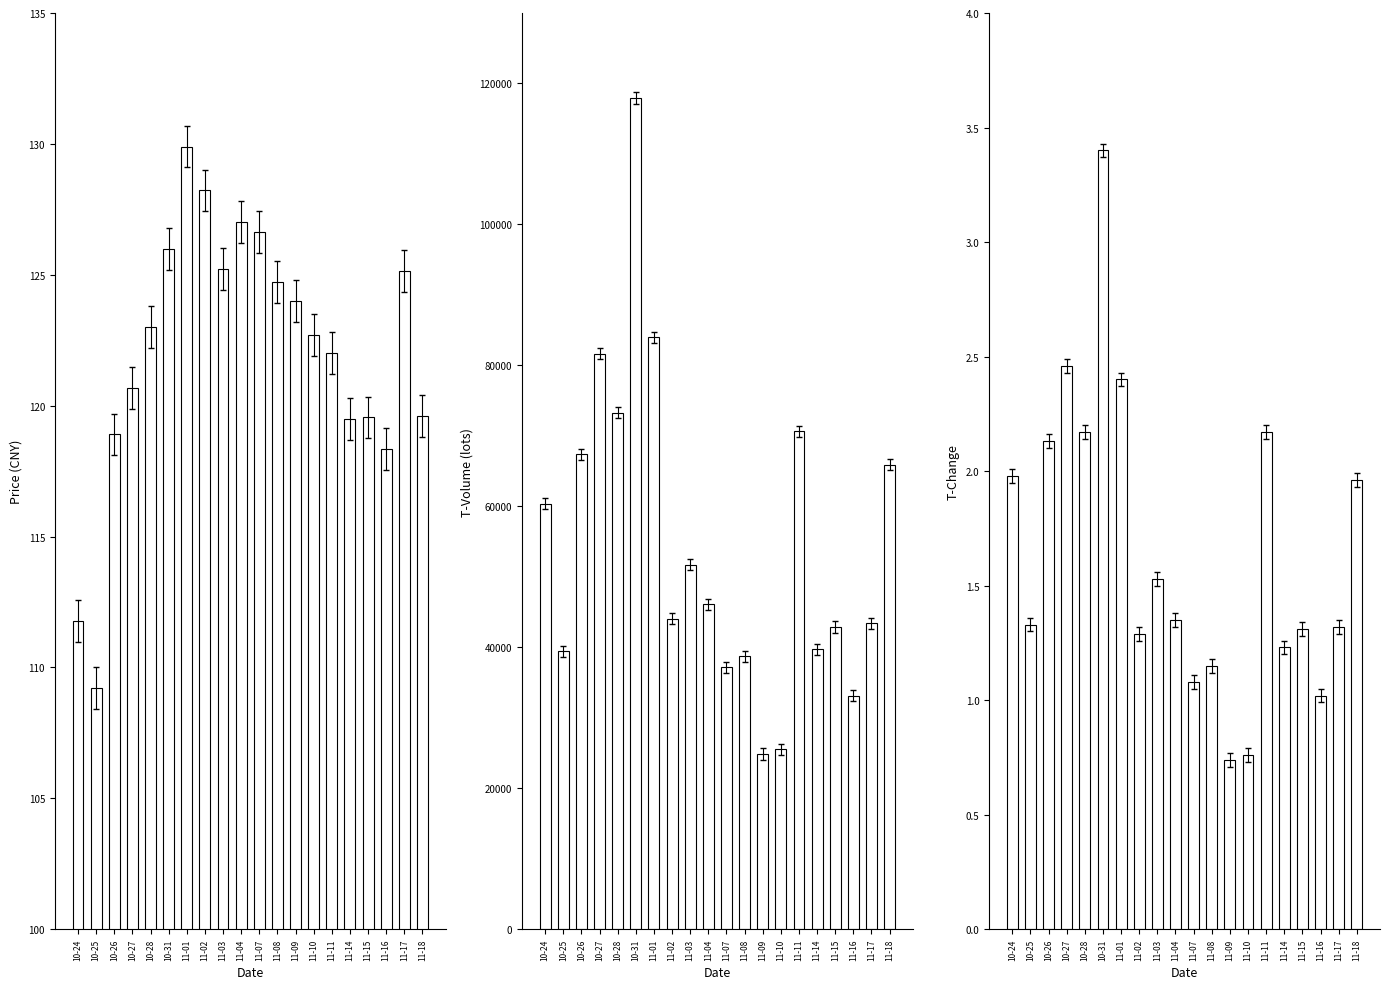

Which category has the highest value across all series?

10-31